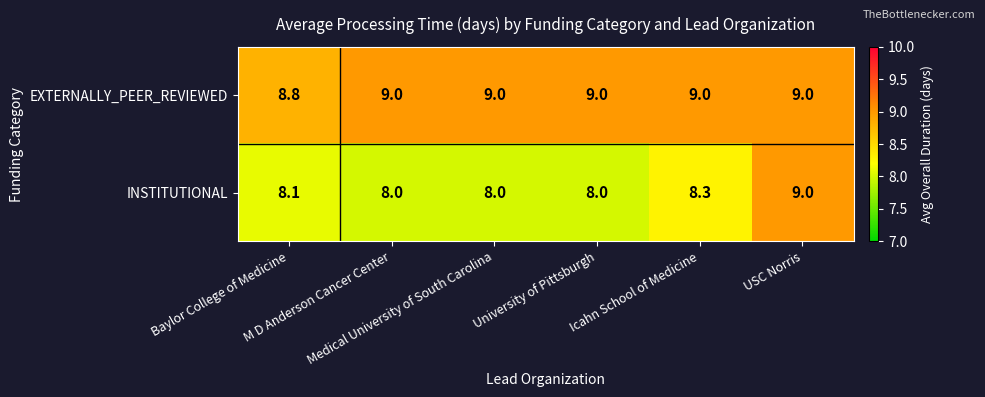

List the series in order of their overall mean, lowest first.

INSTITUTIONAL, EXTERNALLY_PEER_REVIEWED